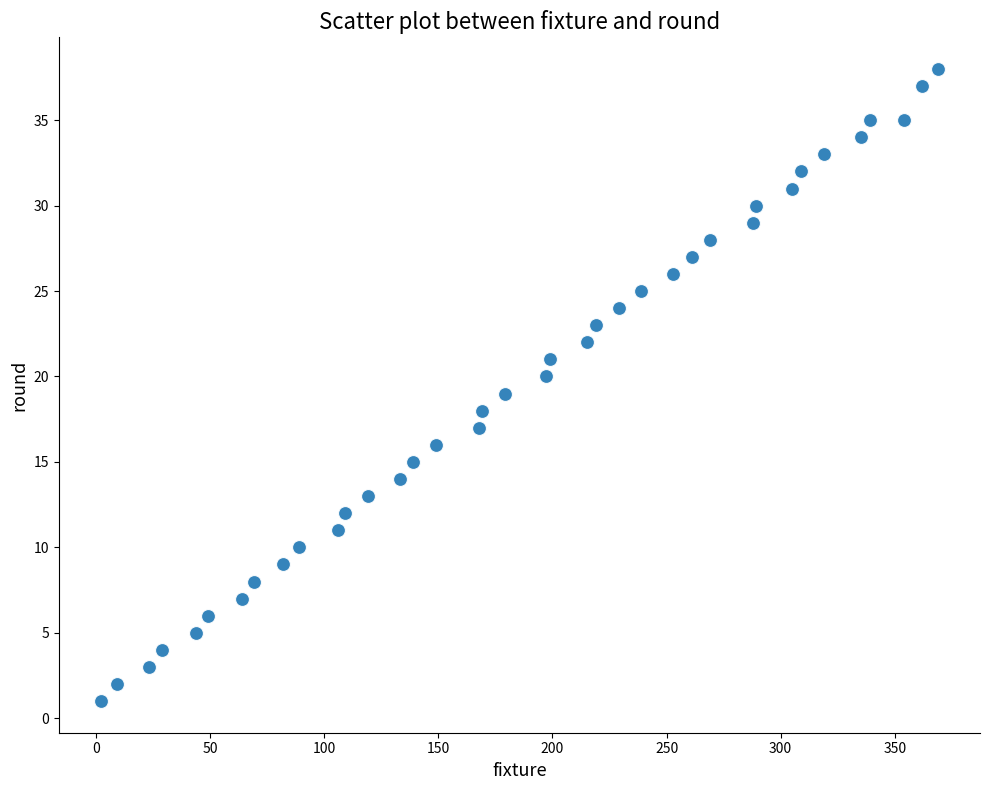

What is the range of X values (max minus min)?

367